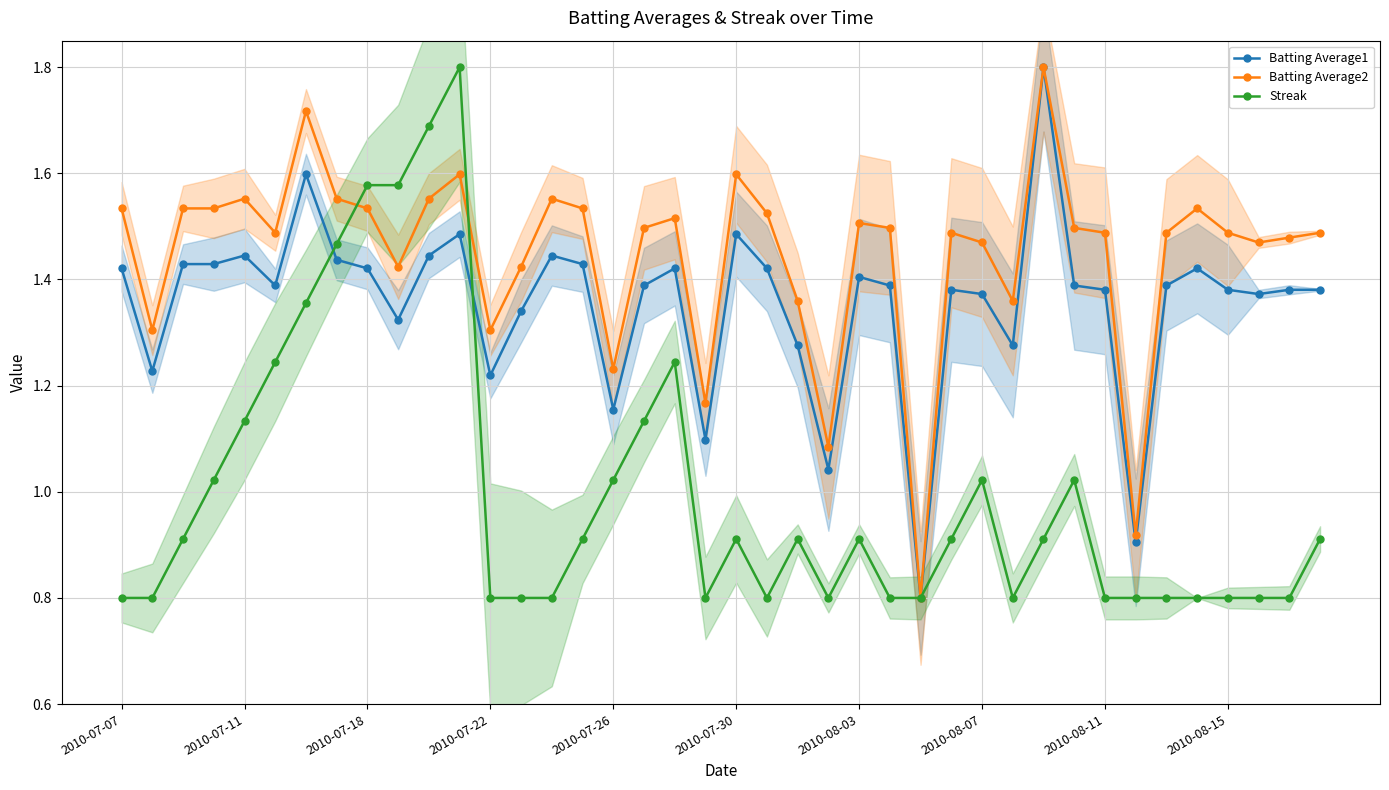

Where does the Batting Average2 series first go above 1?

2010-07-07